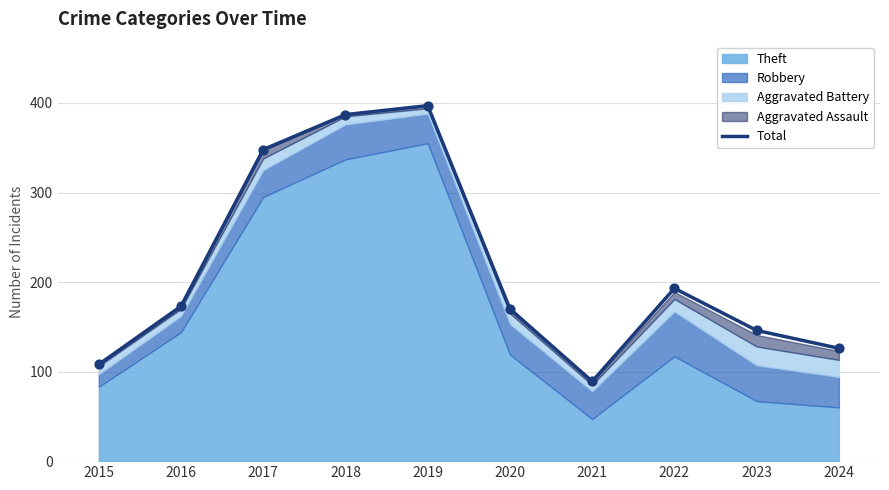

What is the change in value from 2015 to 2020?

+62